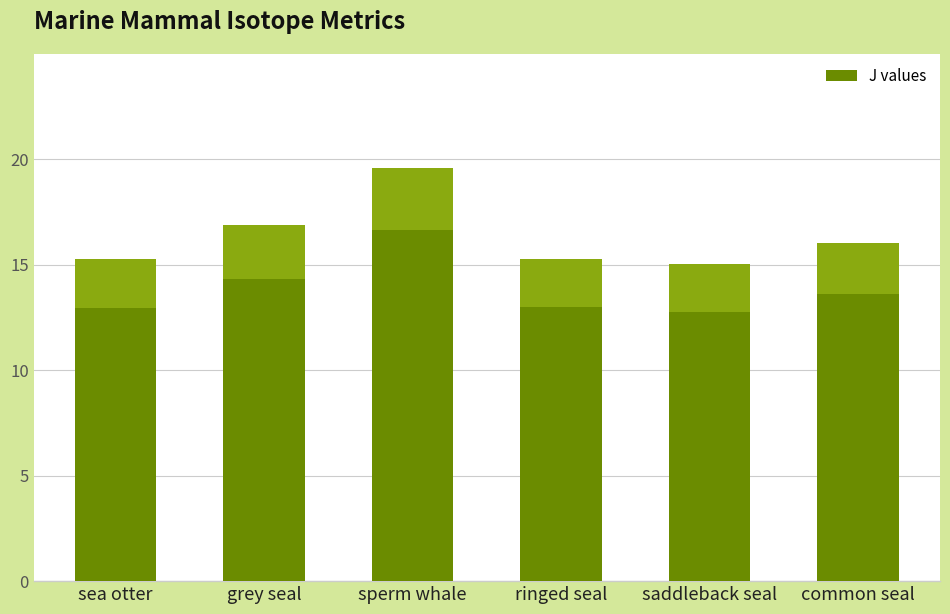

True or false: the data shows 9.4 at sea otter.

False